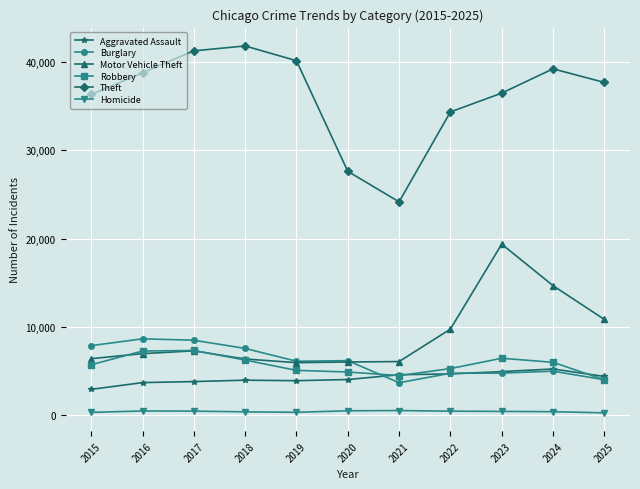

What are all the series names shown in the legend?

Aggravated Assault, Burglary, Motor Vehicle Theft, Robbery, Theft, Homicide